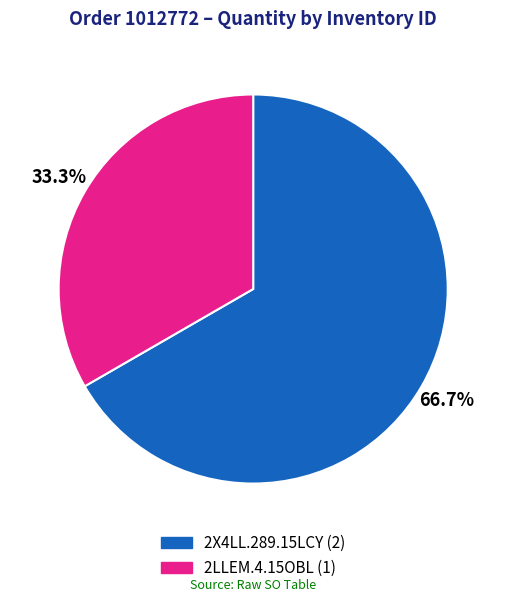

Which slice is the smallest?

2LLEM.4.15OBL